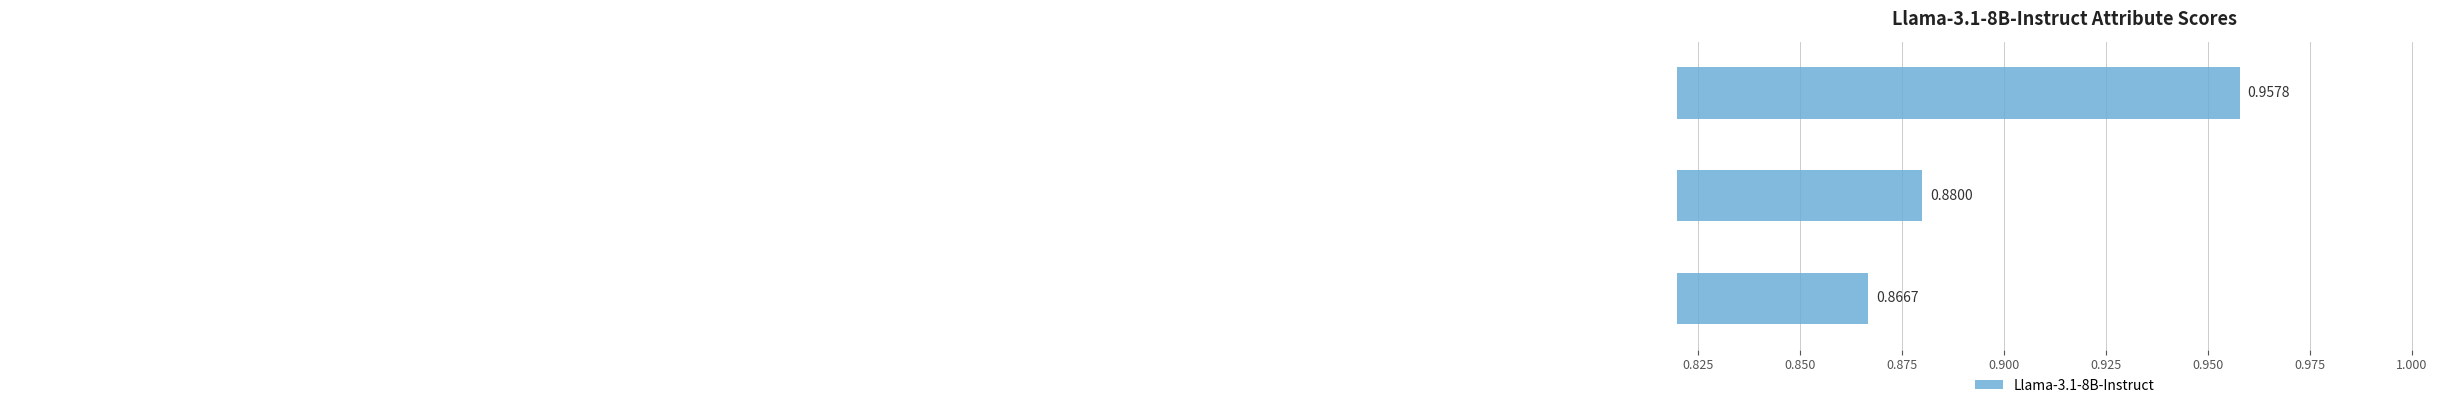

What is the sum of all values?

2.7